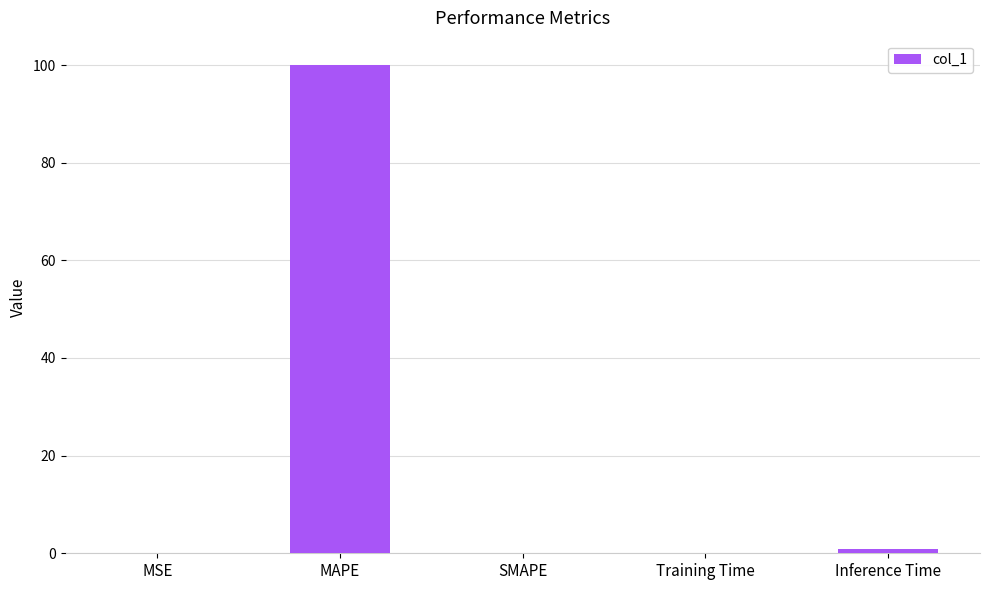

At which category does the chart reach its peak across all series?

MAPE